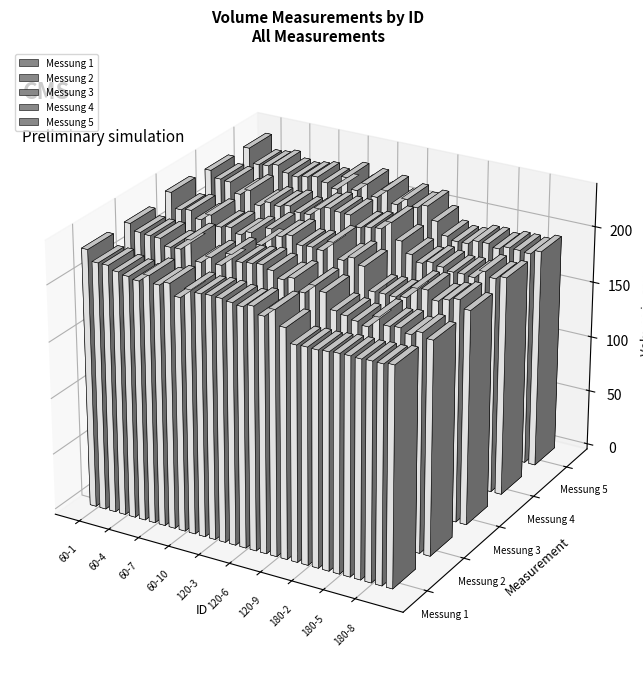

True or false: Messung 5 has a value of 51.5 at 60-1.

False